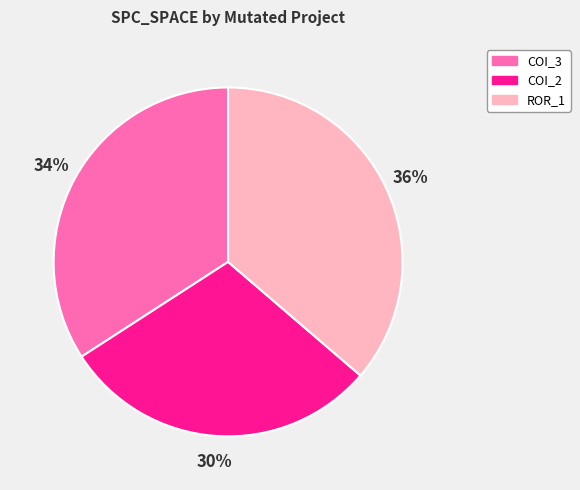

The ROR_1 slice represents 36% of the pie. True or false?

True